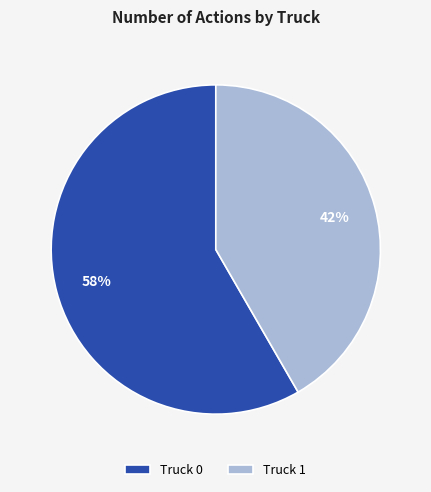

Which category accounts for the majority?

Truck 0